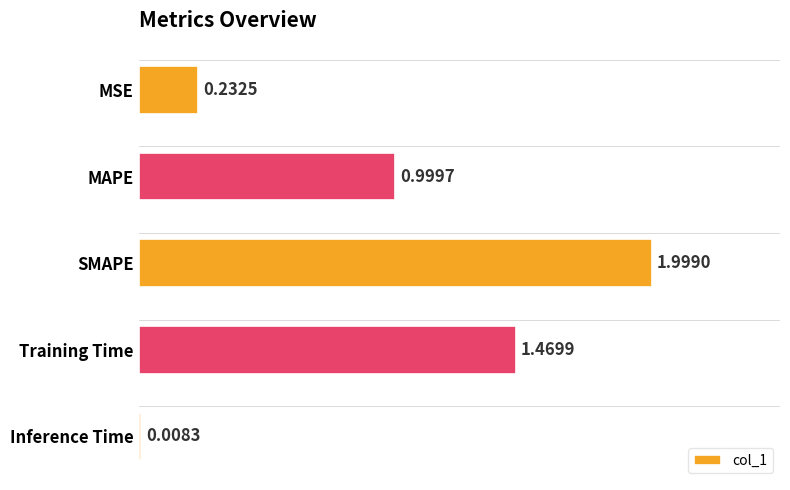

List the labels in order of value, smallest first.

Inference Time, MSE, MAPE, Training Time, SMAPE